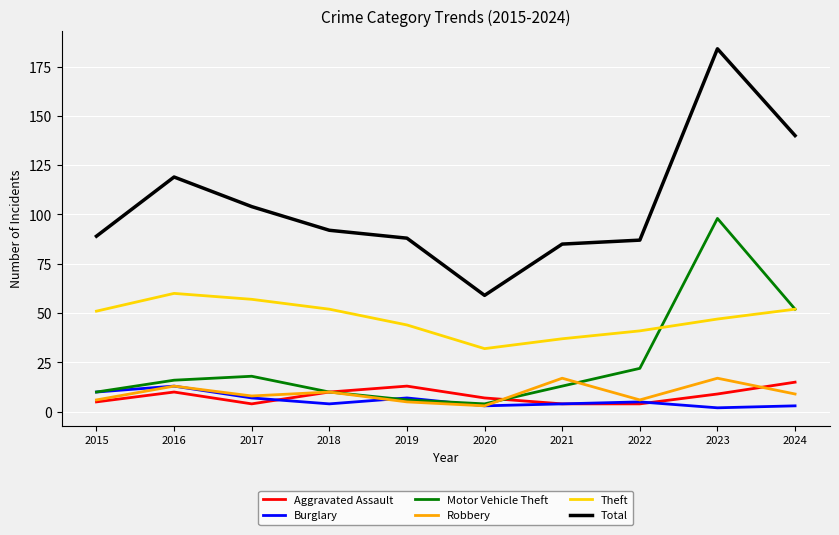

What is the approximate value of Total at 2016?

119